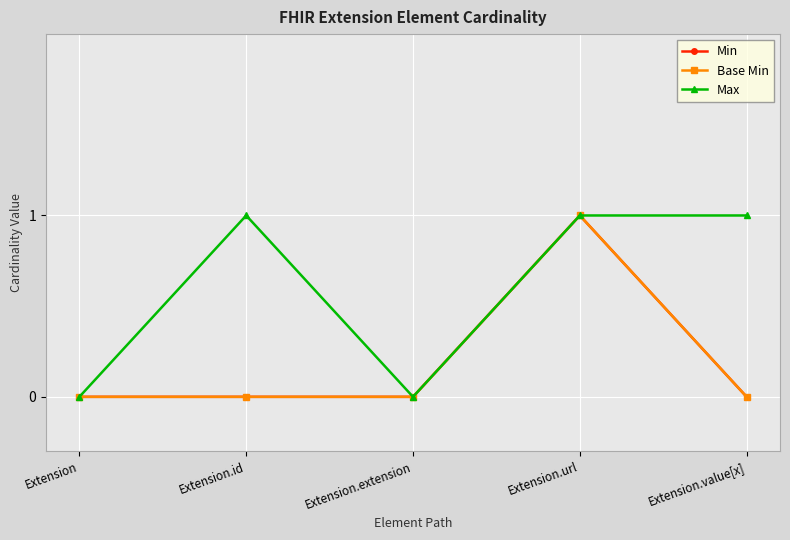

Is this an area chart (filled region under the line)?

No